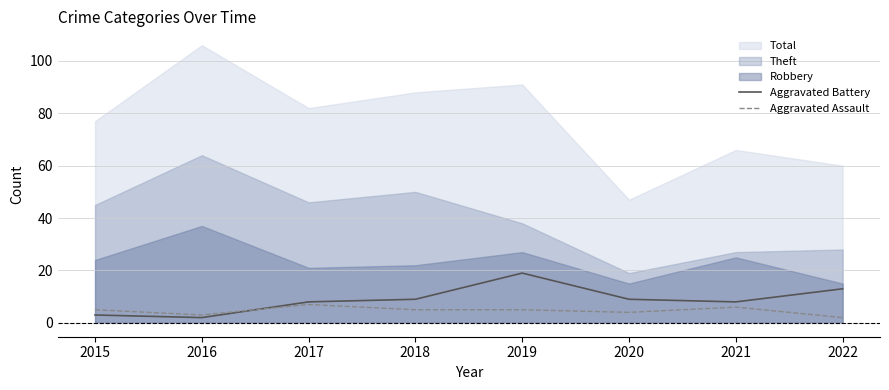

The value of Aggravated Battery at 2019 is 28. True or false?

False